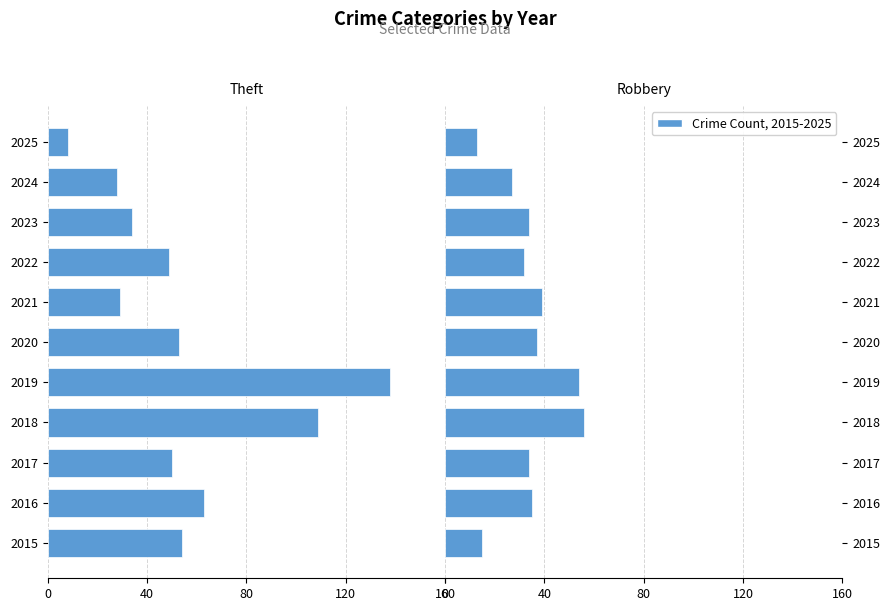

How many bars are there in each group?

2